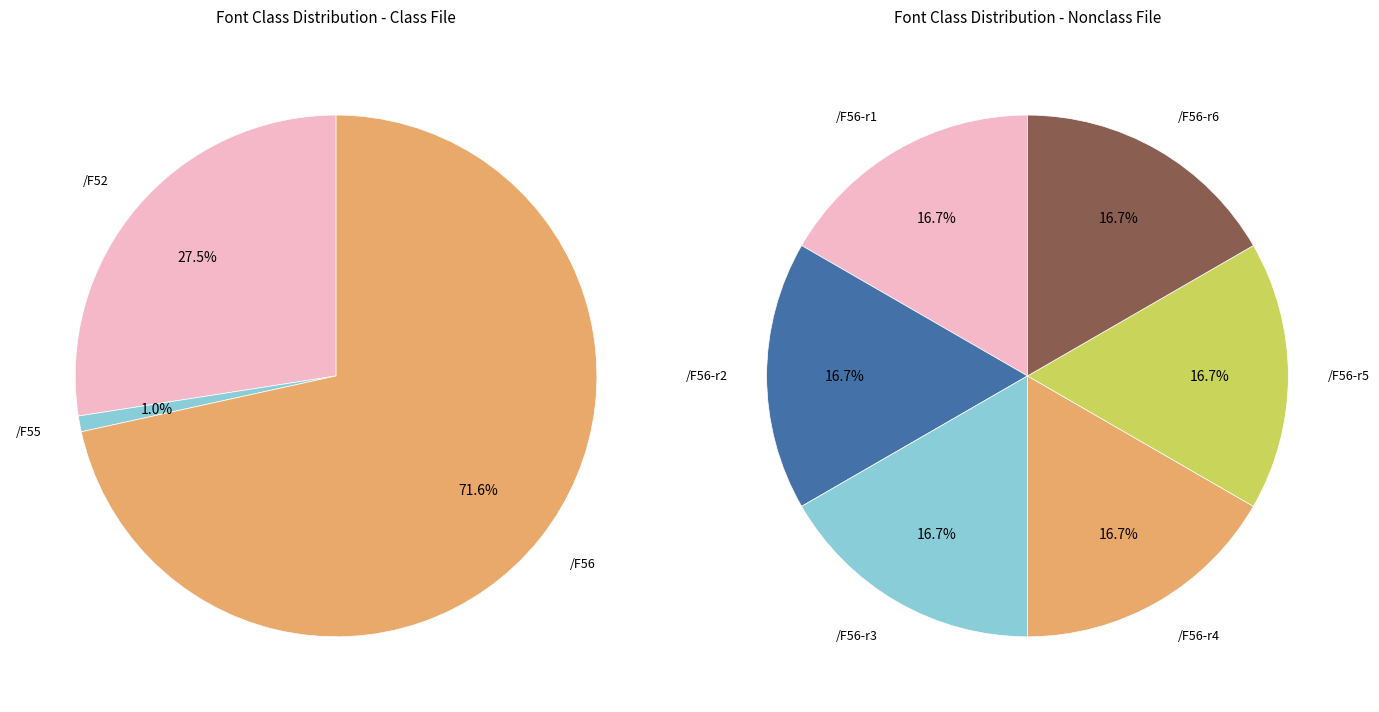

What is the ratio of the value at /F56 to the value at /F56?

1.0